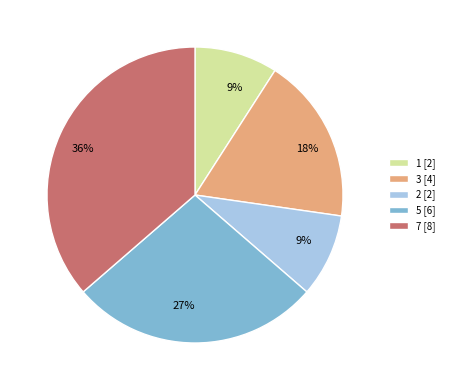

To the nearest percent, what is the difference between the 5 [6] and 1 [2] slice percentages?

18%